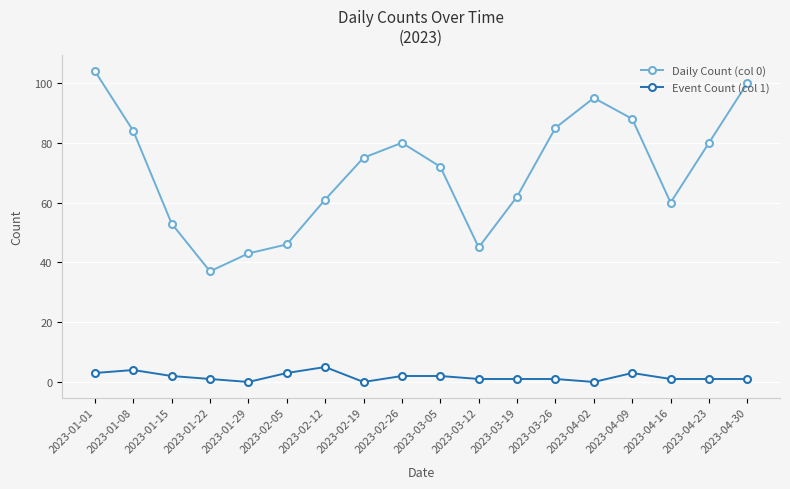

At which category does Daily Count (col 0) reach its first local peak?

2023-02-26